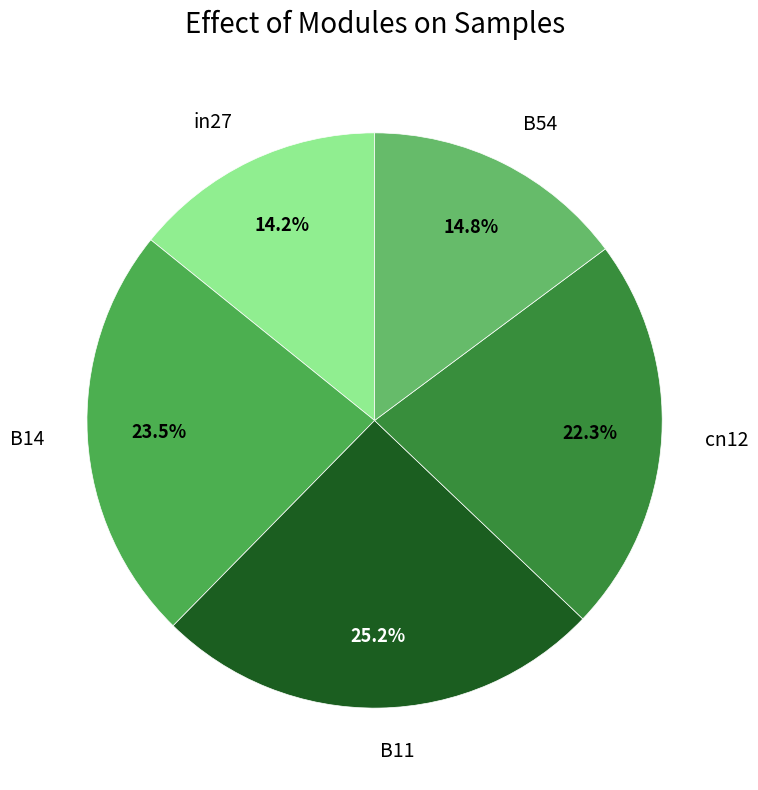

To the nearest percent, what percentage of the pie is in27?

14%